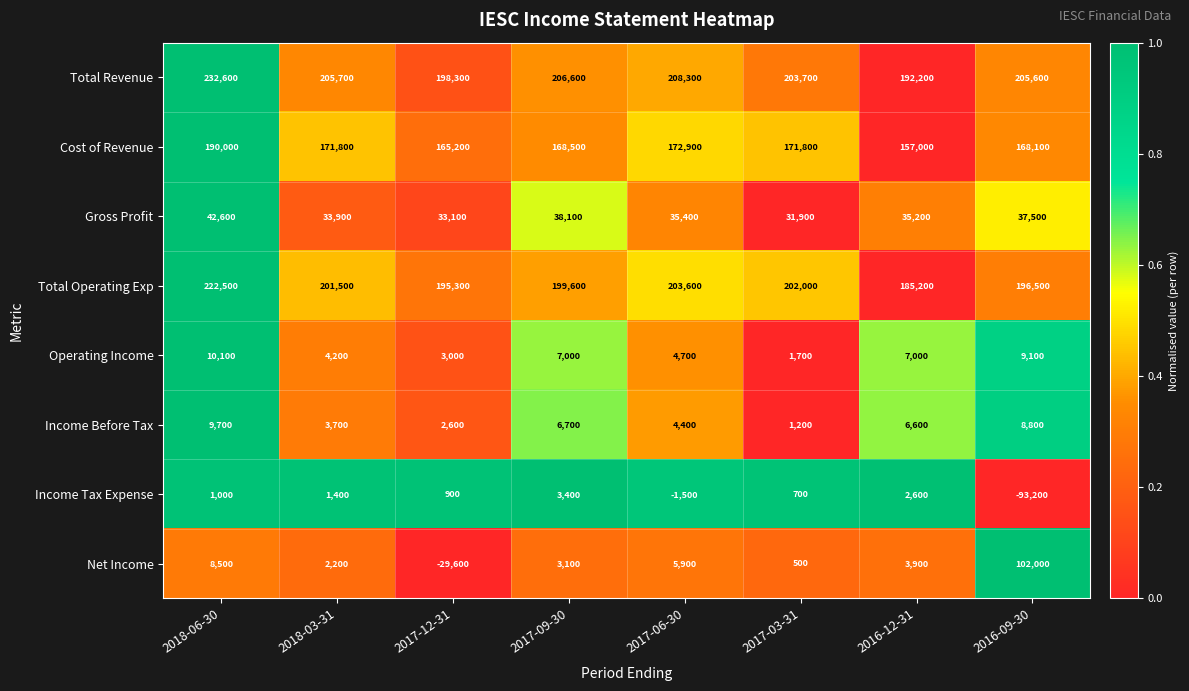

What is the difference between the highest and lowest values at 2016-12-31?

189600